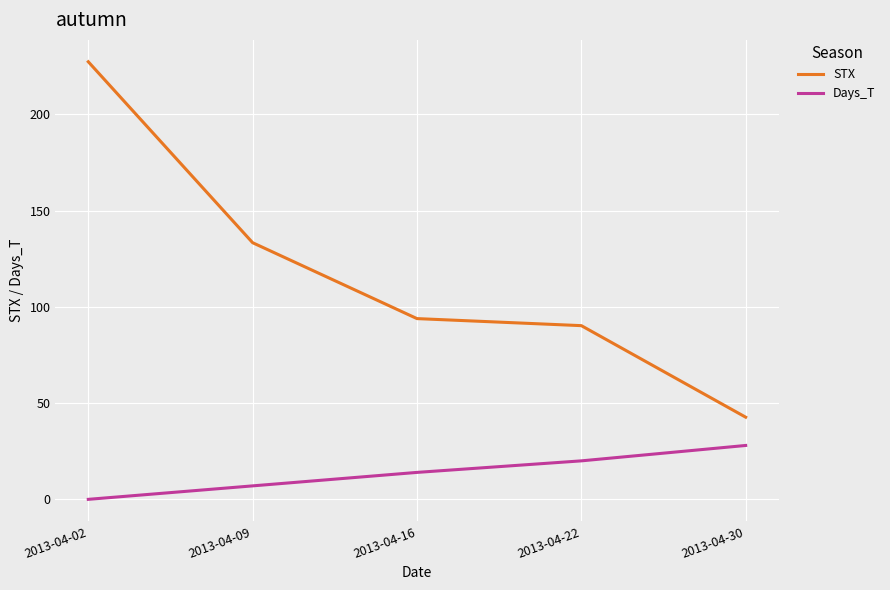

Which series has the largest total across all categories?

STX